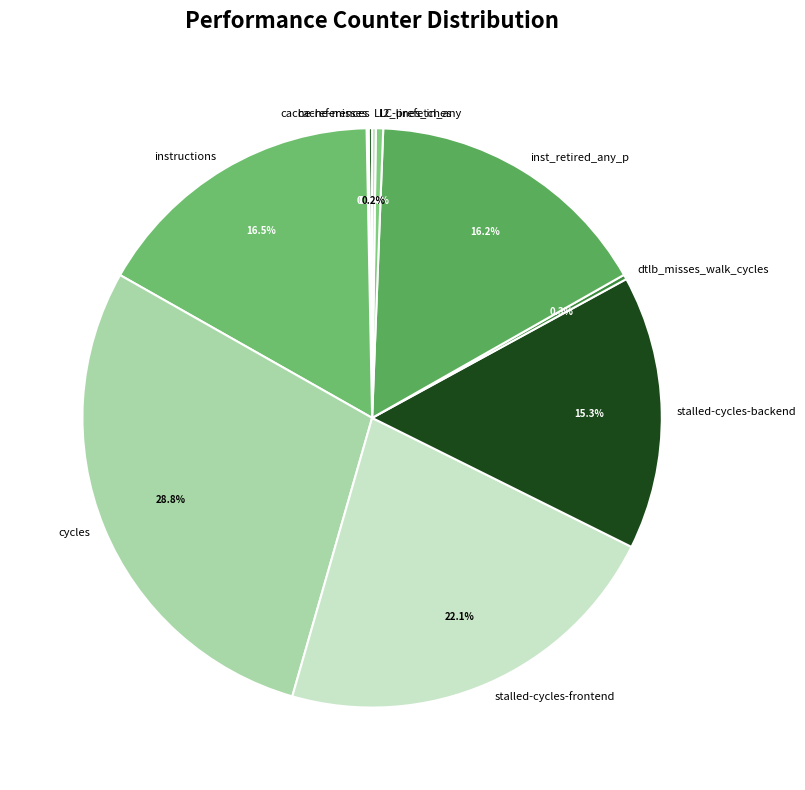

The inst_retired_any_p slice represents 16% of the pie. True or false?

True